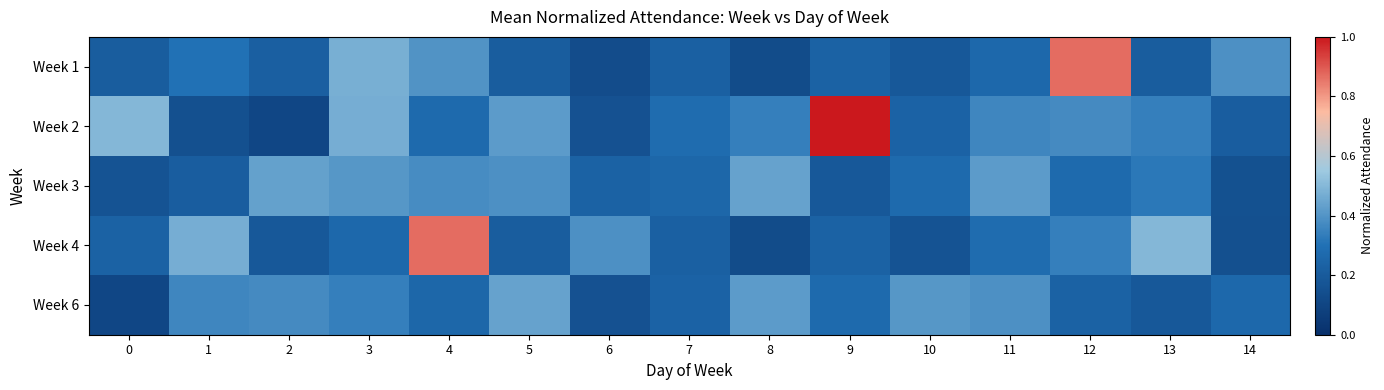

Reading right to left, what are all the values shown in this chart?

Week 1: 14=0.4	13=0.2	12=0.9	11=0.3	10=0.2	9=0.2	8=0.1	7=0.2	6=0.1	5=0.2	4=0.4	3=0.5	2=0.2	1=0.3	0=0.2
Week 2: 14=0.2	13=0.3	12=0.4	11=0.4	10=0.2	9=1.0	8=0.3	7=0.3	6=0.2	5=0.4	4=0.3	3=0.5	2=0.1	1=0.2	0=0.5
Week 3: 14=0.2	13=0.3	12=0.3	11=0.4	10=0.3	9=0.2	8=0.4	7=0.3	6=0.2	5=0.4	4=0.4	3=0.4	2=0.4	1=0.2	0=0.2
Week 4: 14=0.2	13=0.5	12=0.3	11=0.3	10=0.2	9=0.2	8=0.1	7=0.2	6=0.4	5=0.2	4=0.9	3=0.3	2=0.2	1=0.5	0=0.2
Week 6: 14=0.3	13=0.2	12=0.2	11=0.4	10=0.4	9=0.3	8=0.4	7=0.2	6=0.2	5=0.4	4=0.3	3=0.3	2=0.4	1=0.4	0=0.1